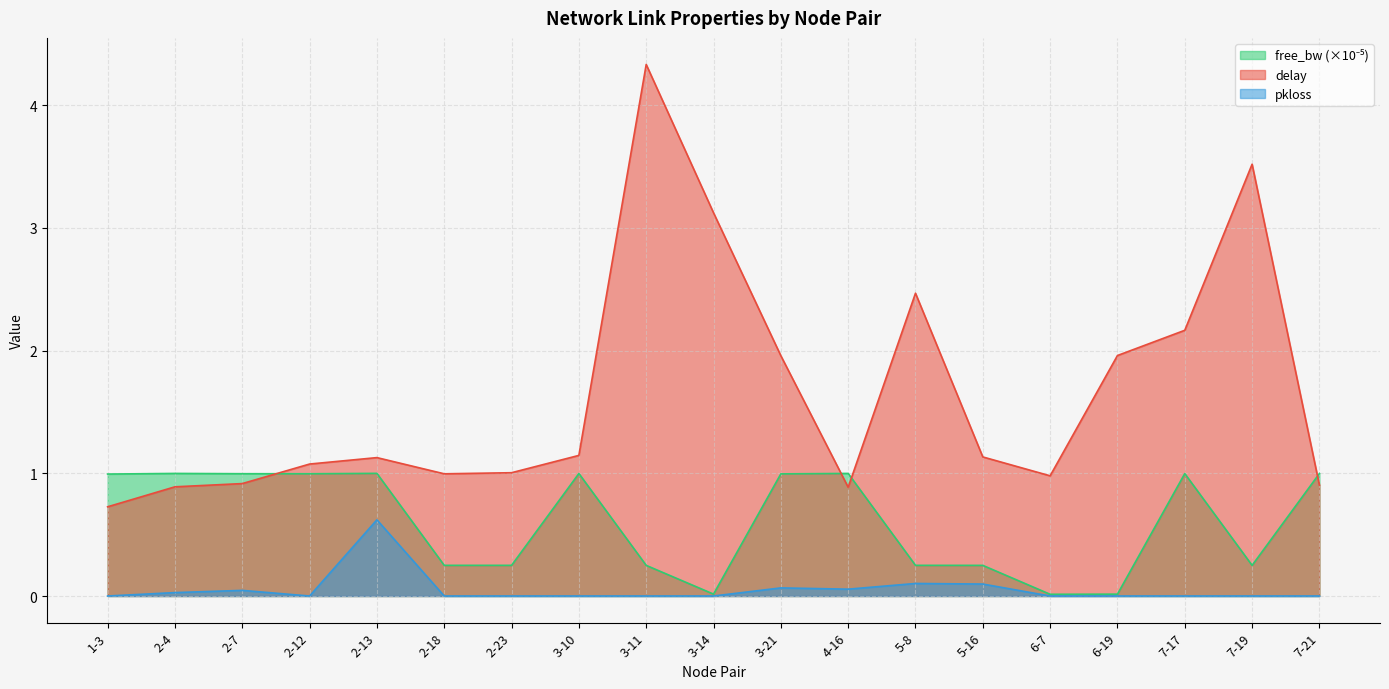

Which series has the largest total across all categories?

delay